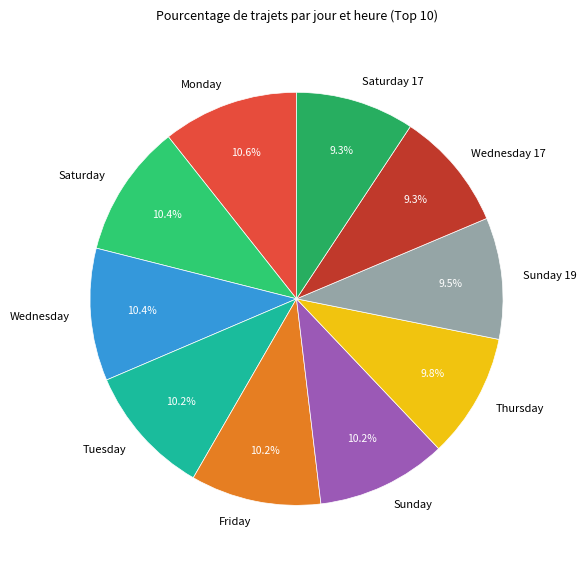

Does any single category account for the majority?

No